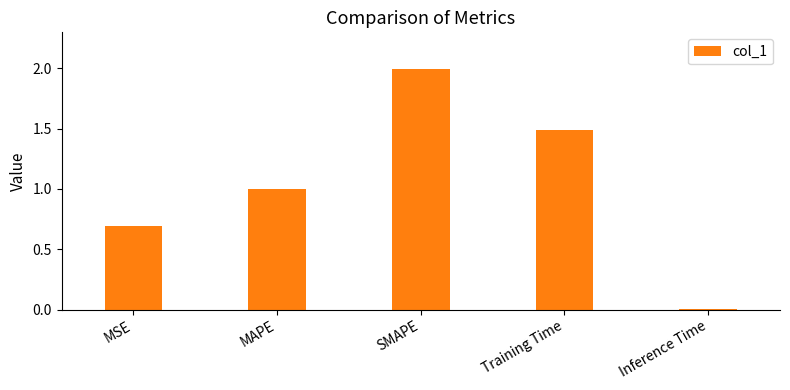

List the labels in order of value, smallest first.

Inference Time, MSE, MAPE, Training Time, SMAPE